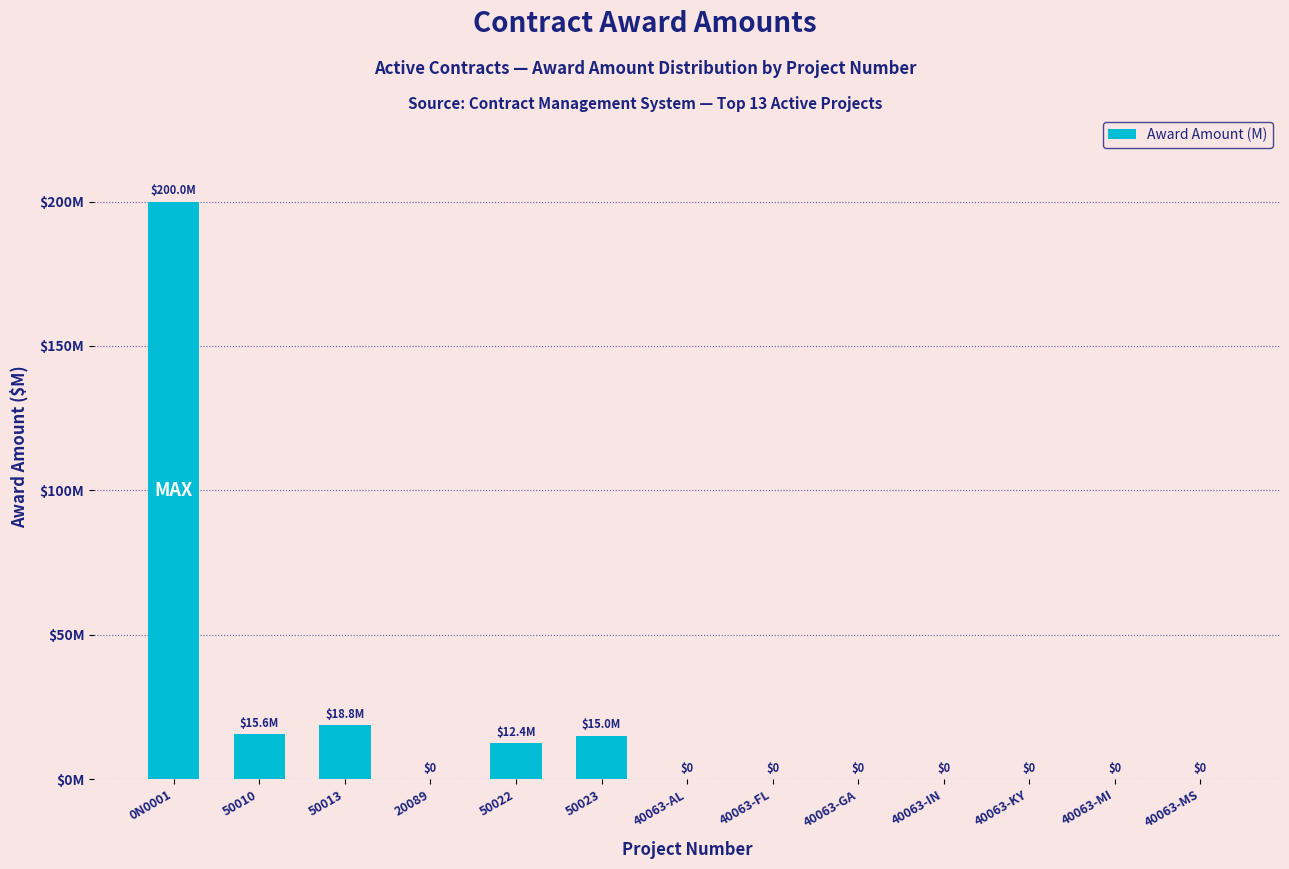

What is the label of the 3rd bar from the left?

50013